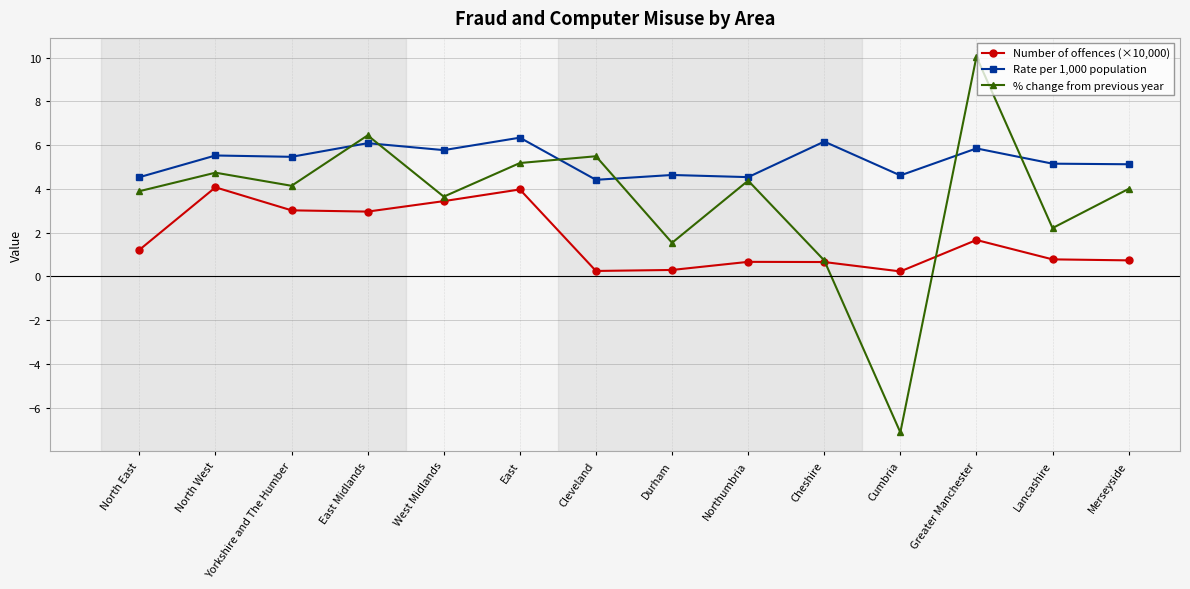

How many lines are shown in the chart?

3